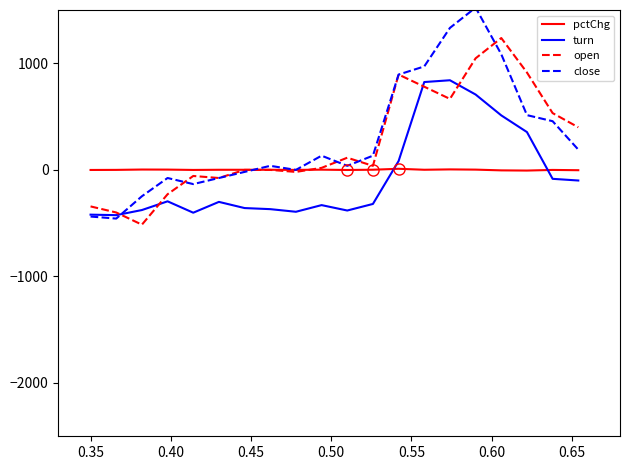

Reading left to right, what are all the values shown in this chart?

pctChg: -1.1	-0.3	3.0	2.4	-0.8	0.8	0.8	0.8	-0.5	1.8	-1.2	1.3	10.0	0.9	4.3	2.2	-4.9	-6.7	-0.7	-3.3
turn: -420.4	-425.1	-377.1	-295.3	-402.0	-300.5	-358.5	-368.7	-393.3	-330.9	-381.6	-319.9	82.9	824.0	840.7	706.8	511.1	354.5	-84.2	-100.0
open: -343.0	-400.1	-514.3	-228.7	-57.4	-76.5	-0.3	-0.3	-19.4	18.7	113.9	37.7	894.3	780.1	665.9	1046.6	1236.9	913.3	532.6	399.4
close: -438.1	-457.2	-247.8	-76.5	-133.6	-76.5	-19.4	37.7	-0.3	132.9	37.7	132.9	894.3	970.4	1332.1	1522.4	1084.6	513.6	456.5	190.0